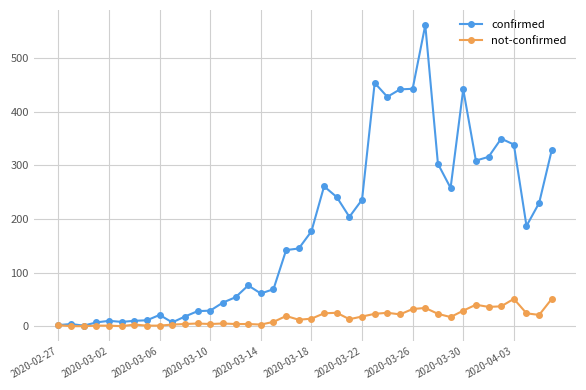

What is the highest value of the not-confirmed series?

51